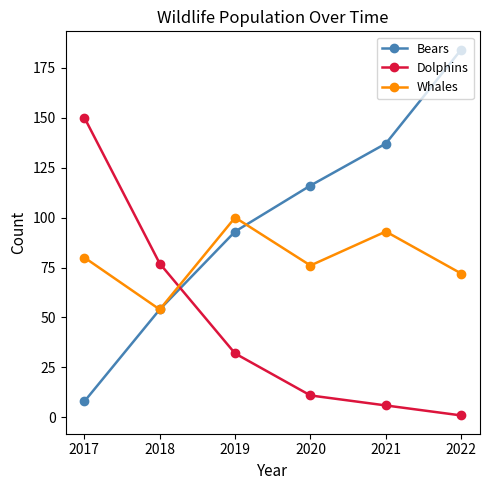

What are all the series names shown in the legend?

Bears, Dolphins, Whales